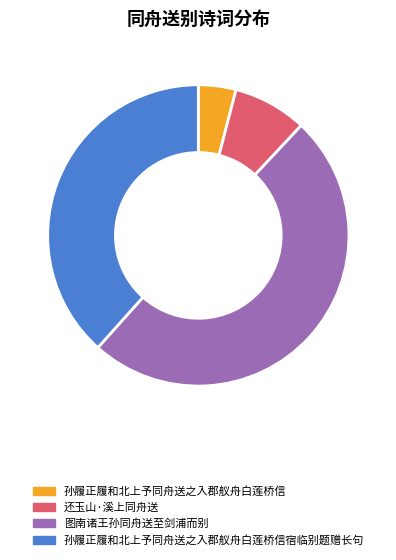

Which slice is the largest?

图南诸王孙同舟送至剑浦而别